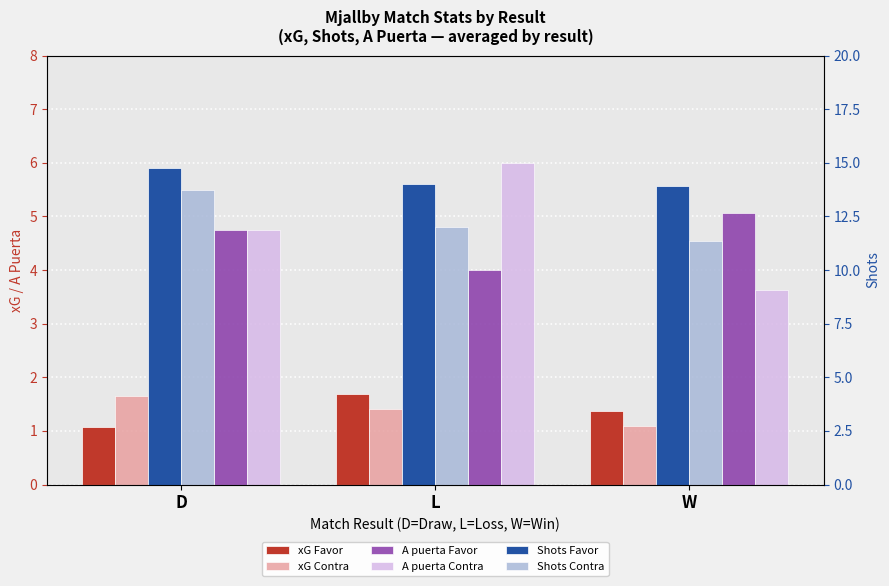

At which label does Shots Contra reach its peak?

D